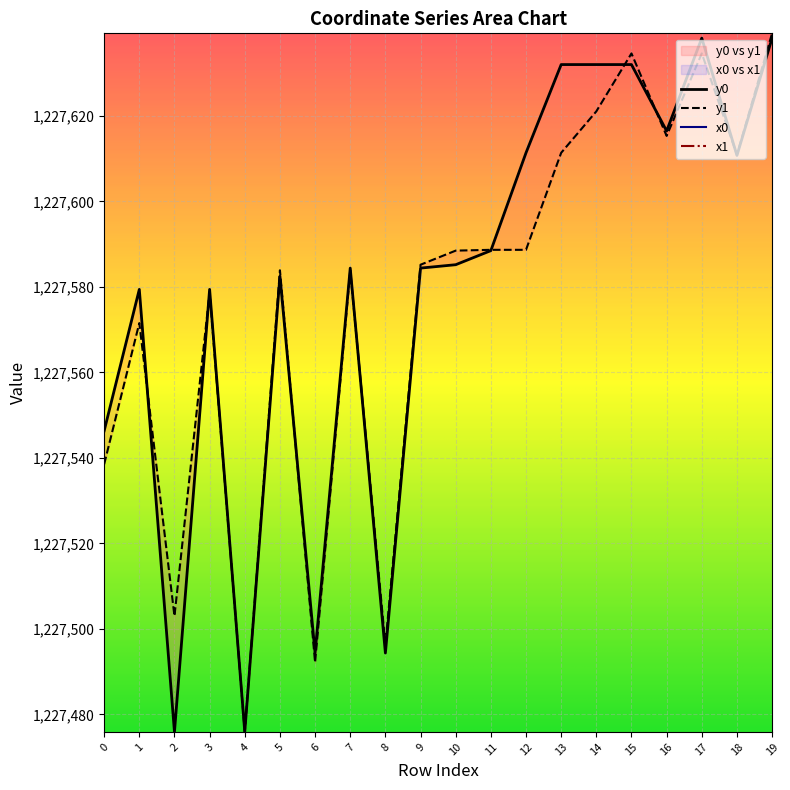

Is the value of x0 at 4 greater than the value of y1 at 6?

Yes